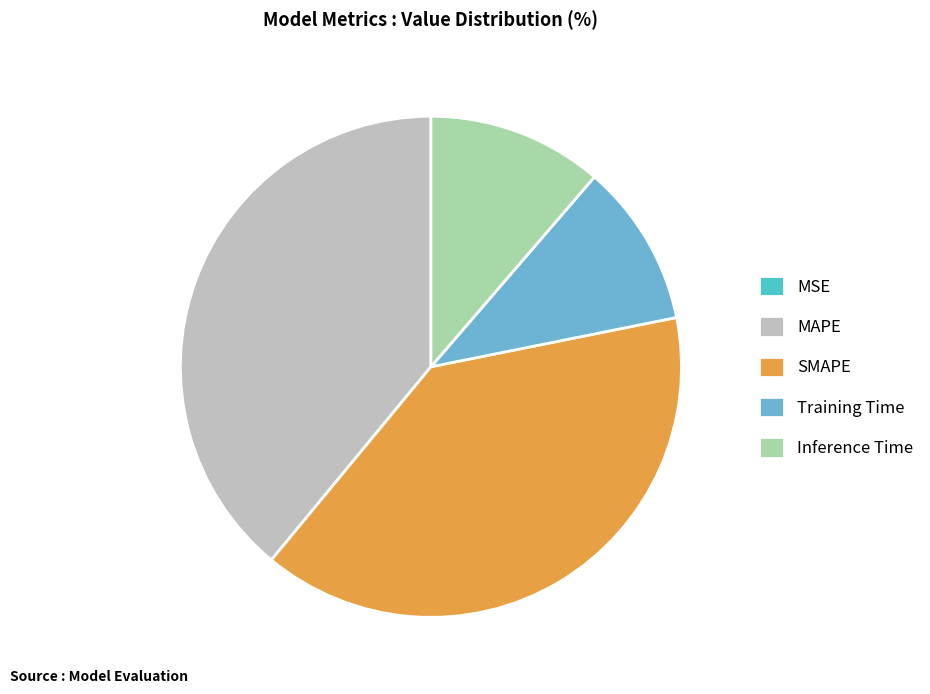

Is there any slice that represents more than half of the pie?

No